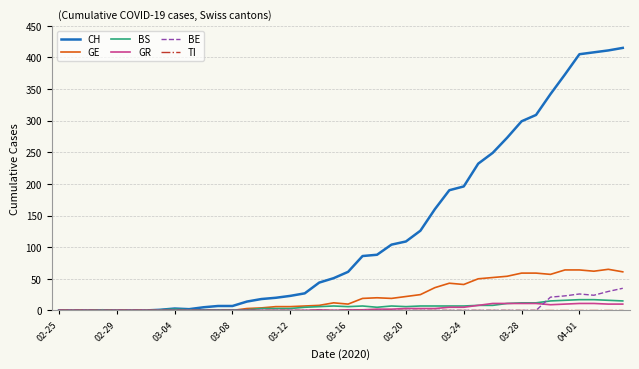

What is the greatest value displayed?

415